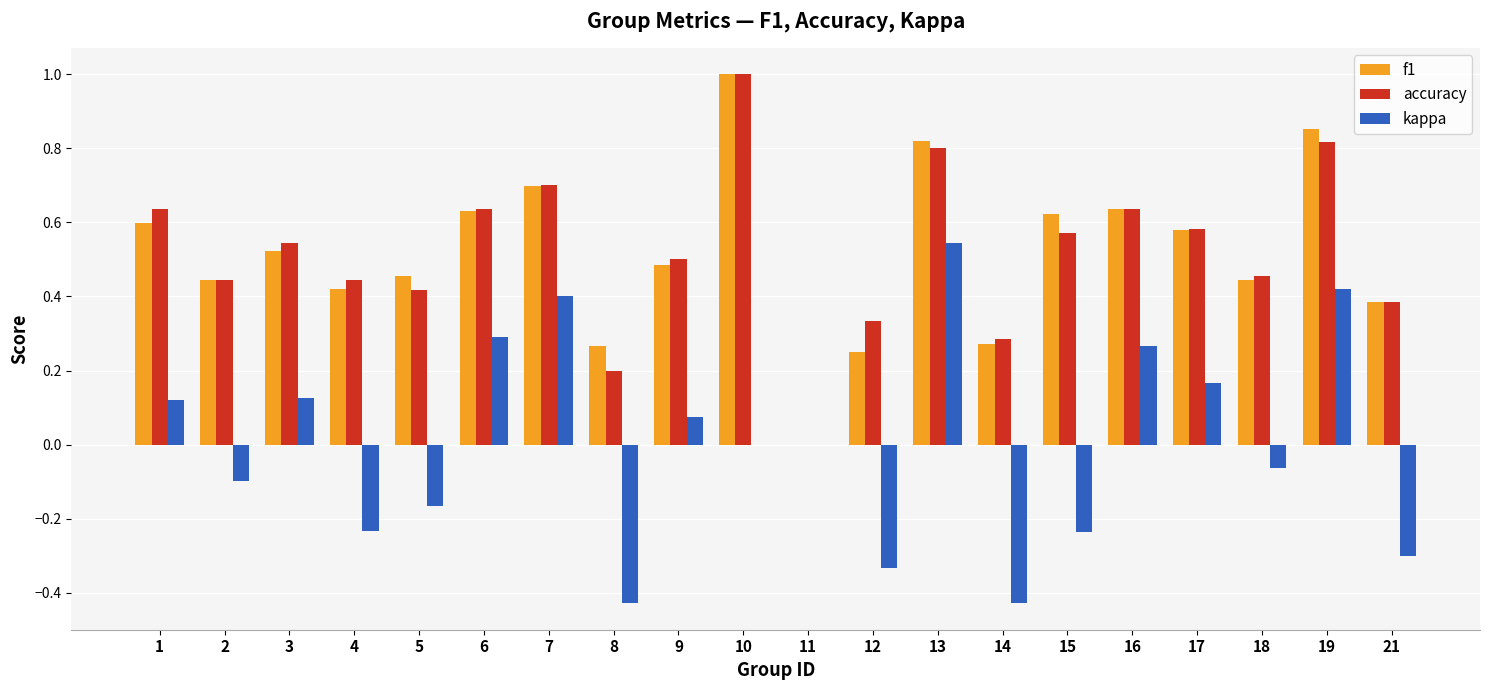

What is the greatest value displayed?

1.0